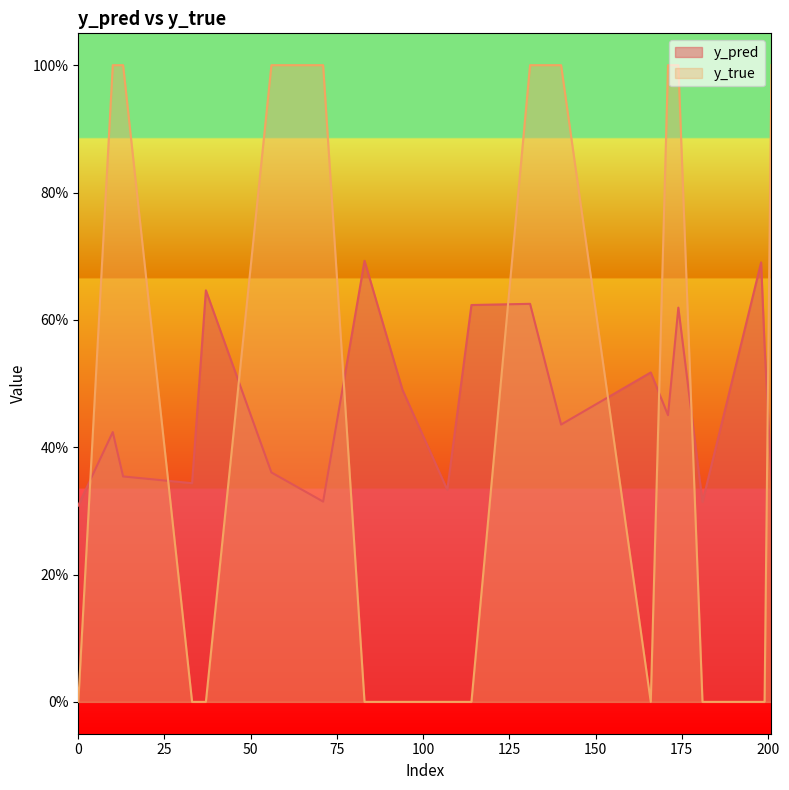

Which category has the highest value in the y_pred series?

83